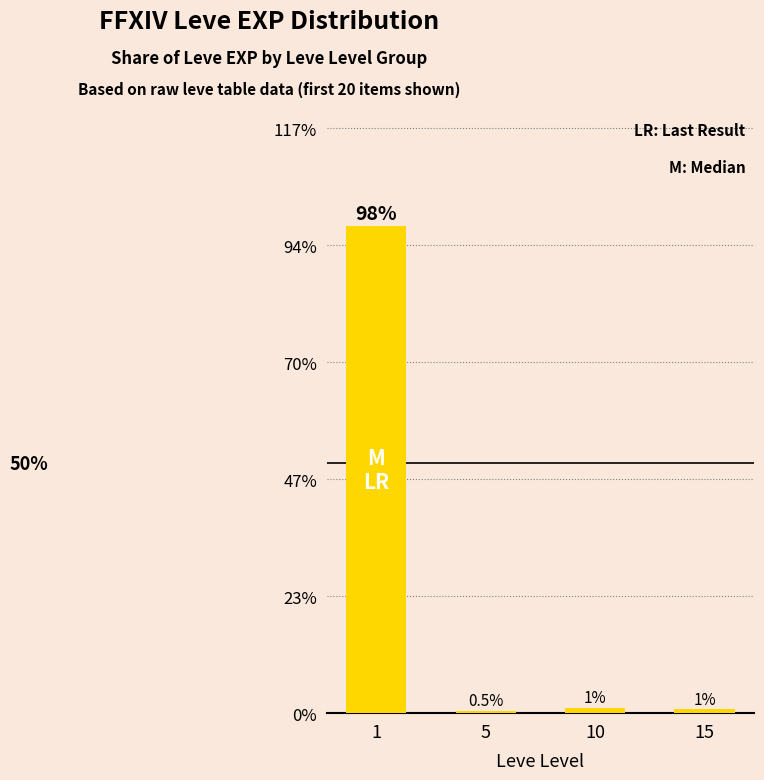

Reading left to right, transcribe all the data shown in this chart.

1=1.0	5=0.0	10=0.0	15=0.0